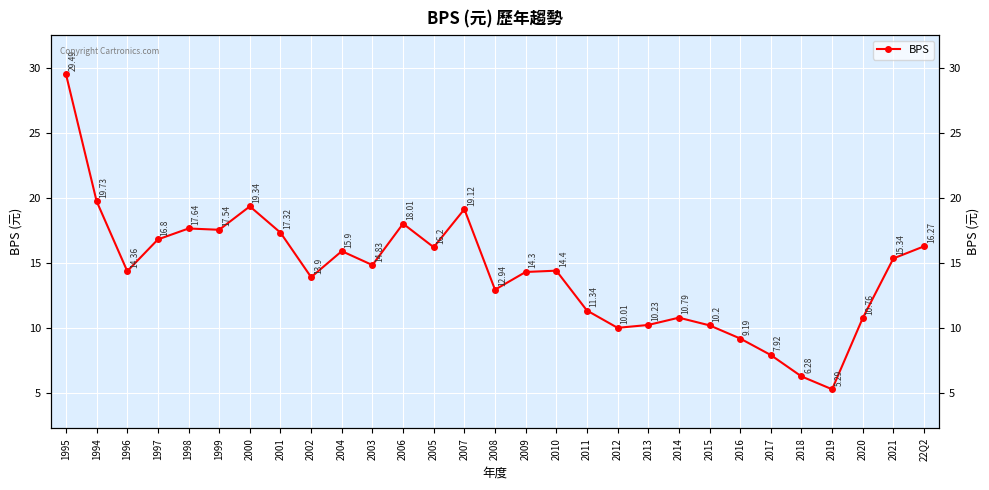

Approximately how many times larger is the value at 2000 compared to 2011?

1.7